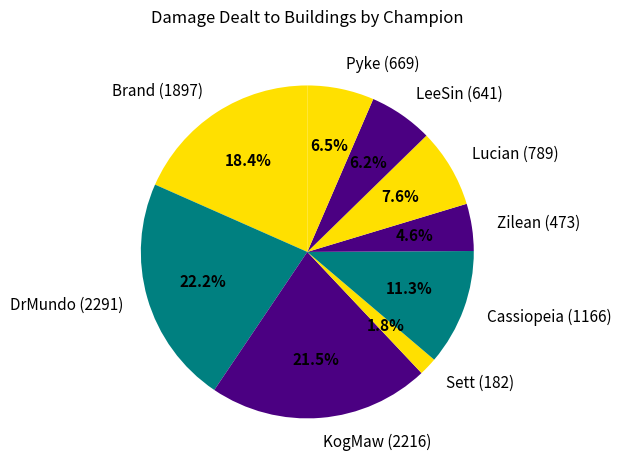

To the nearest percent, what is the average slice percentage?

11%